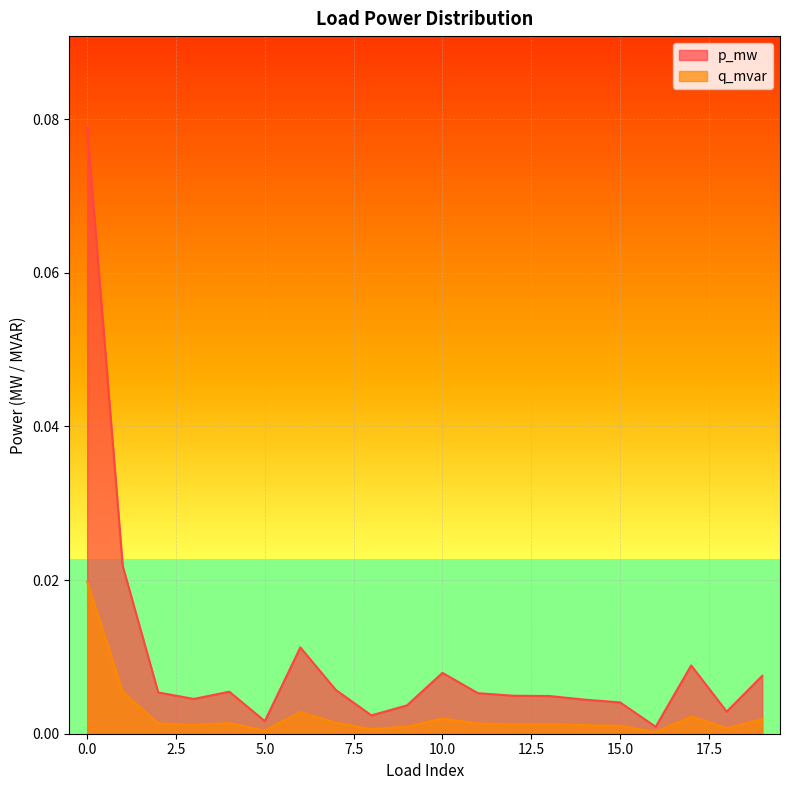

How many distinct data groups are displayed?

2